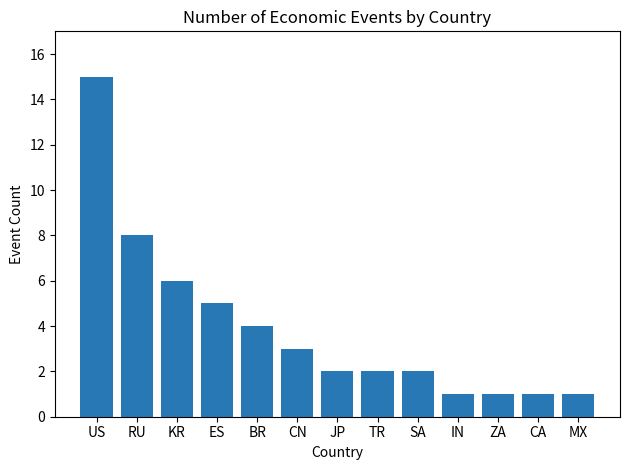

The value at KR is 2. True or false?

False